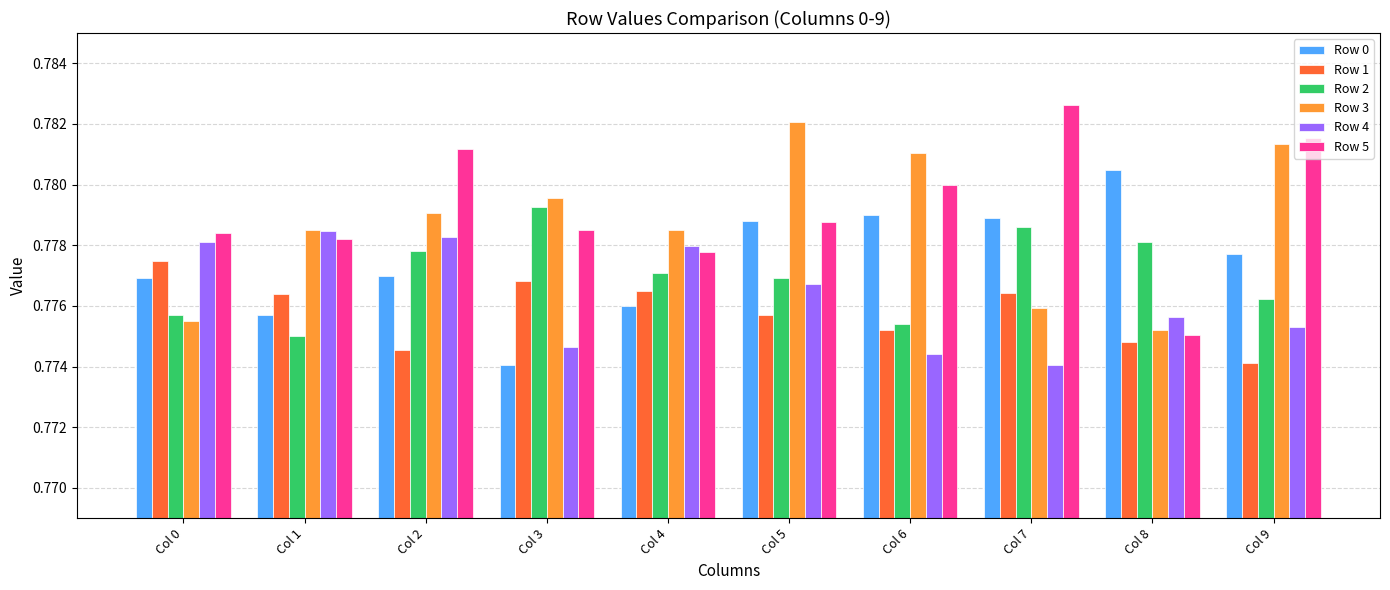

How many Row 5 values are between 0 and 1?

10